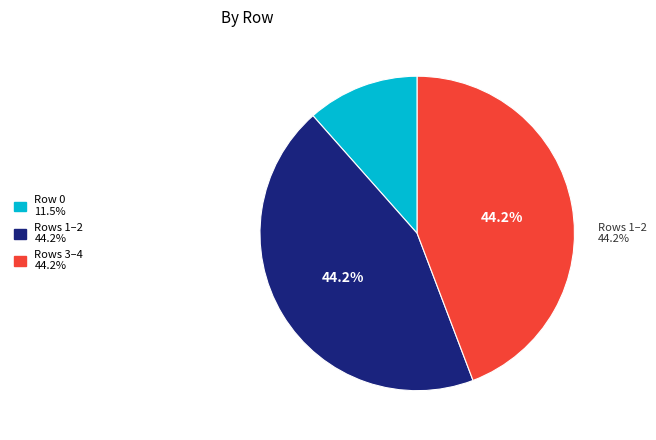

Is there any slice that represents more than half of the pie?

No